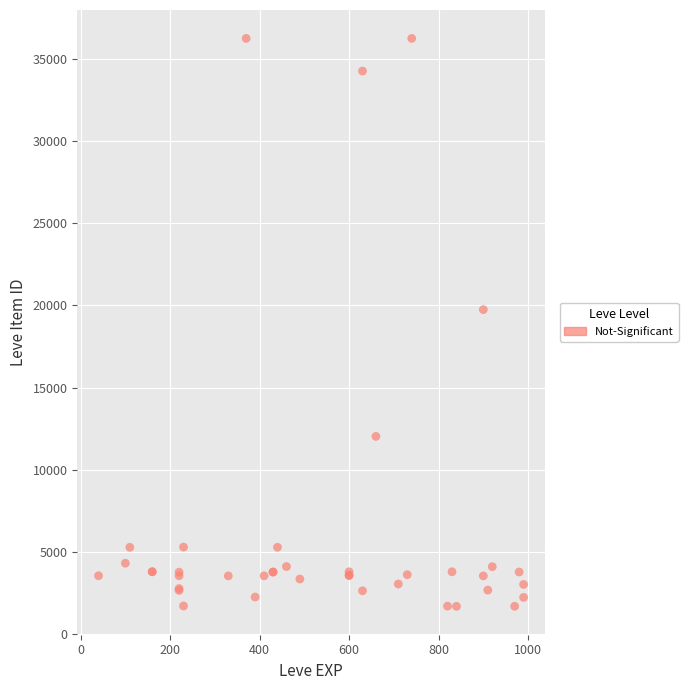

What Y value in the scatter plot is closest to 18967?

19744